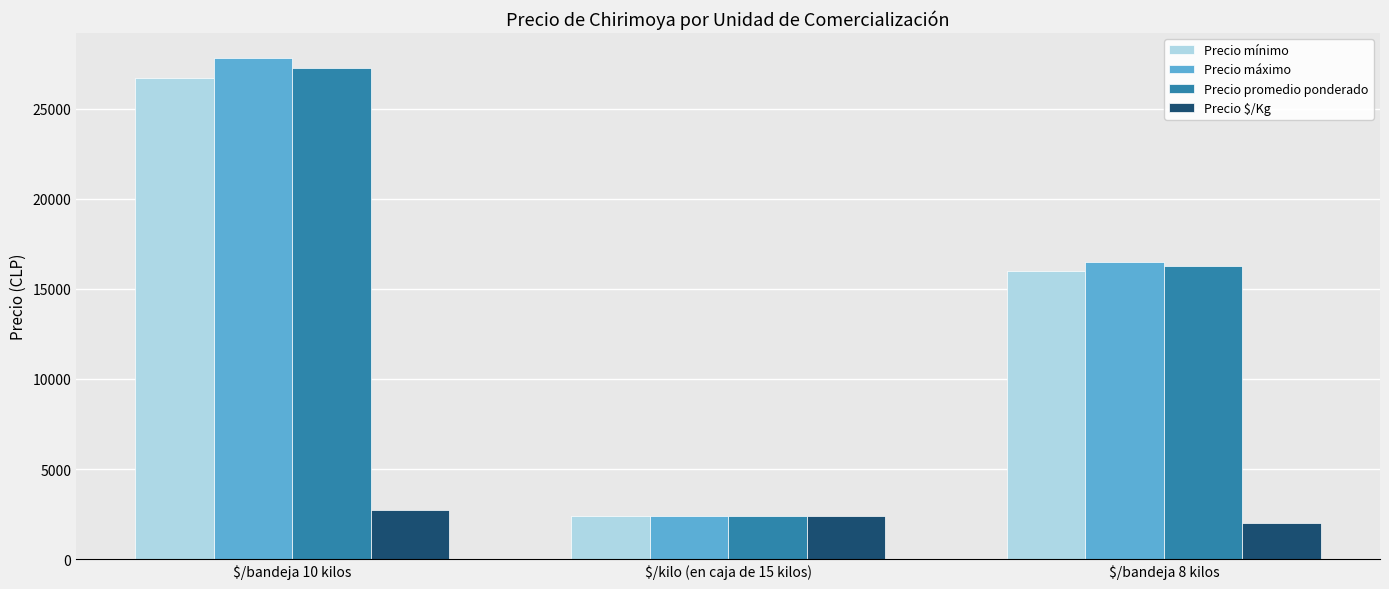

Rank the categories by Precio máximo value from lowest to highest.

$/kilo (en caja de 15 kilos), $/bandeja 8 kilos, $/bandeja 10 kilos